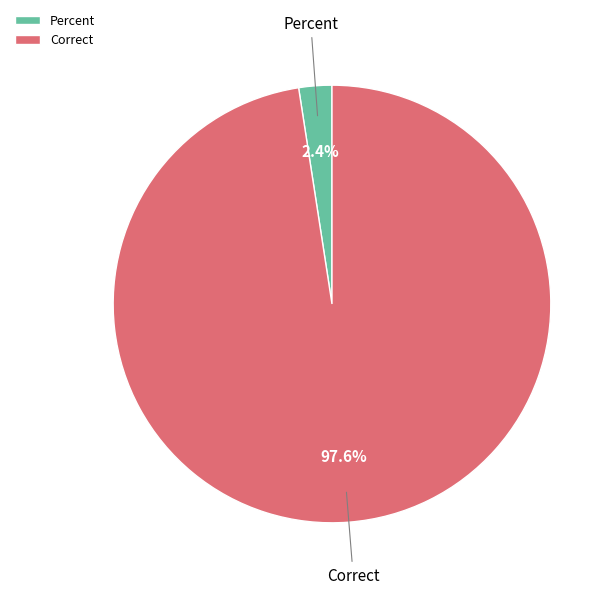

Between Correct and Percent, which is larger?

Correct